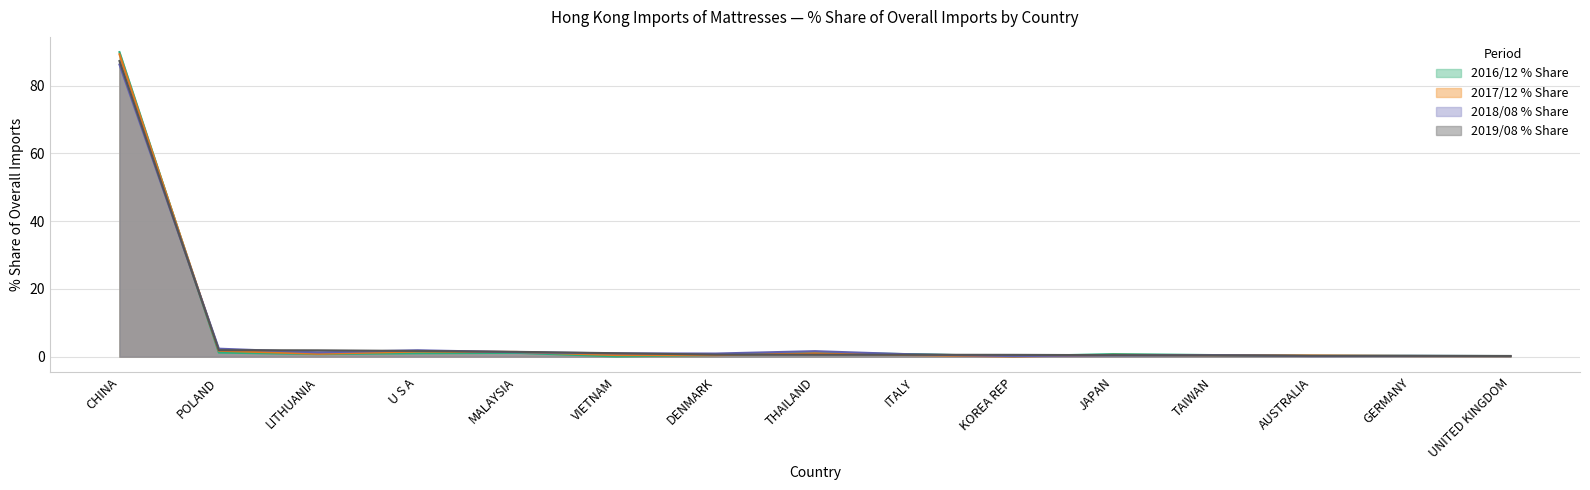

What is the maximum value shown in the chart?

89.9